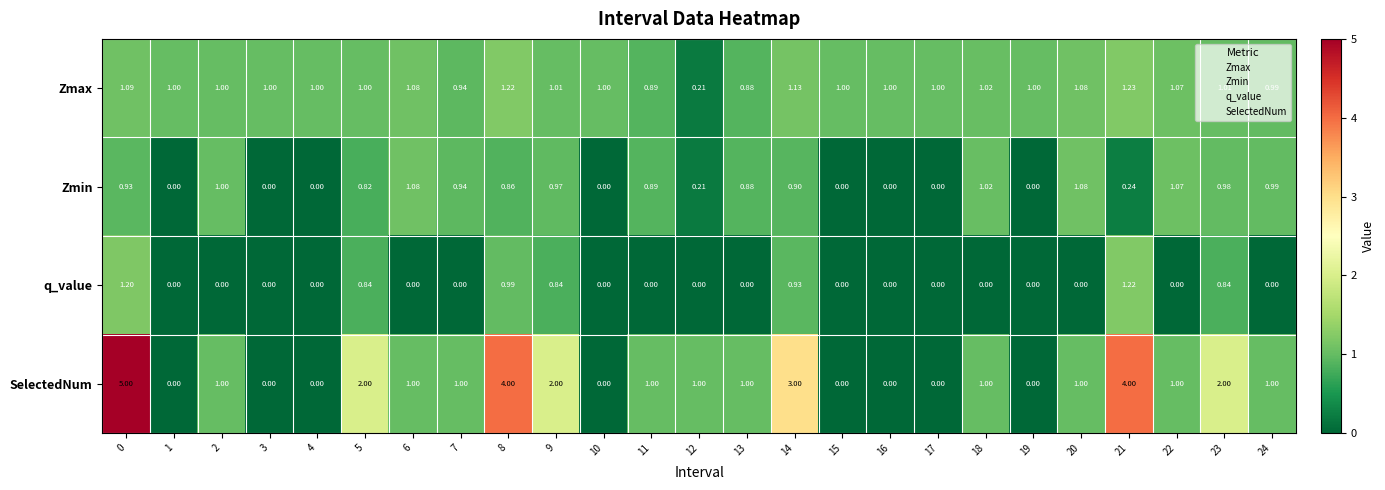

List the series in order of their peak value, highest first.

SelectedNum, Zmax, q_value, Zmin